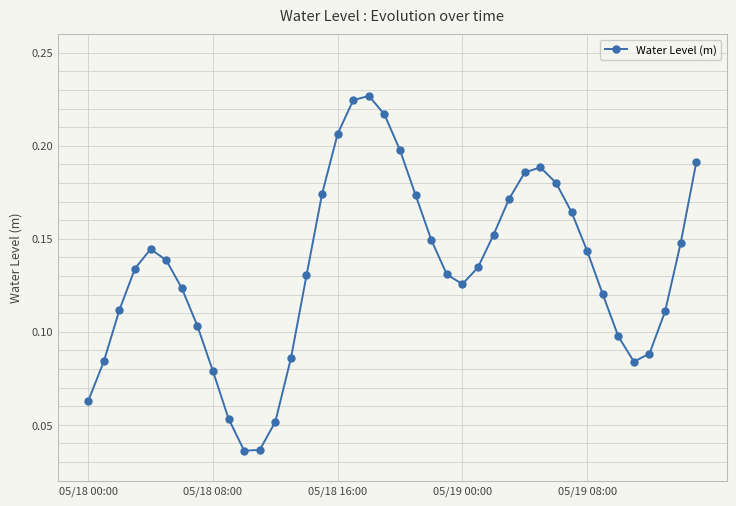

How many interior local valleys (lower than both neighbors) does the data have?

3